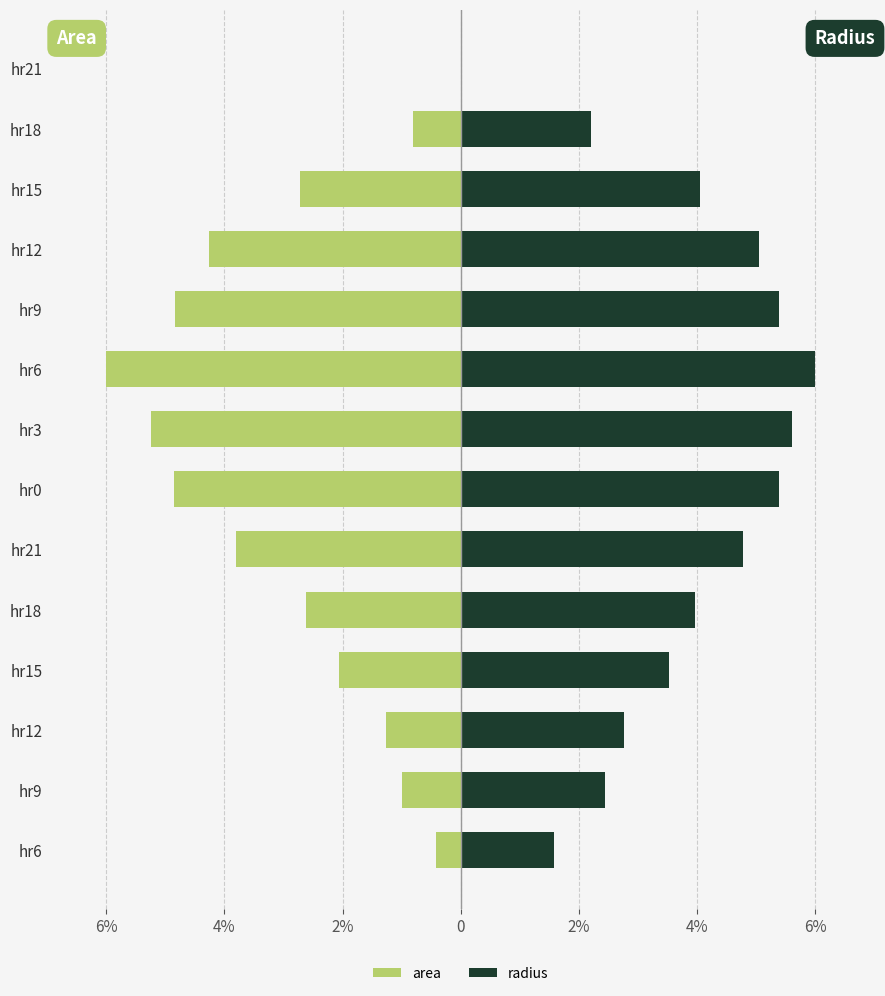

Is the value of radius at hr18 greater than the value of area at hr21?

Yes